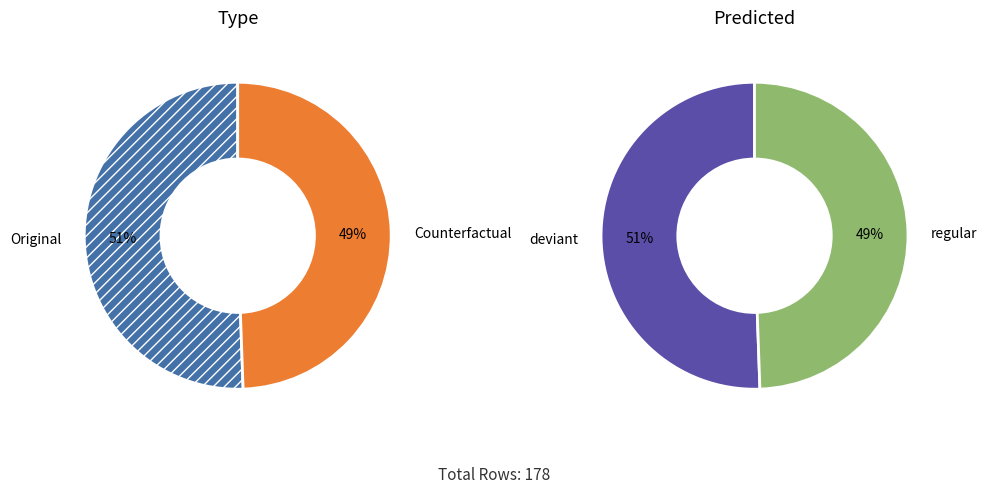

What percentage is NOT represented by Counterfactual?

50.6%